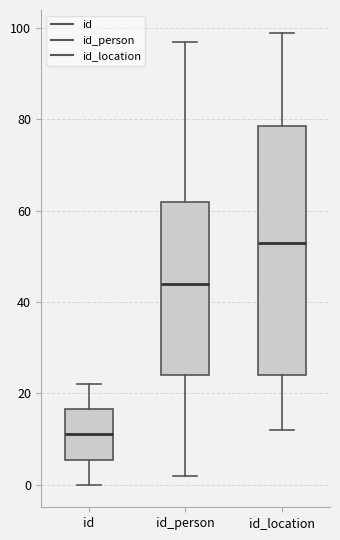

Comparing the boxes themselves (not the whiskers), which one is the tallest?

id_location